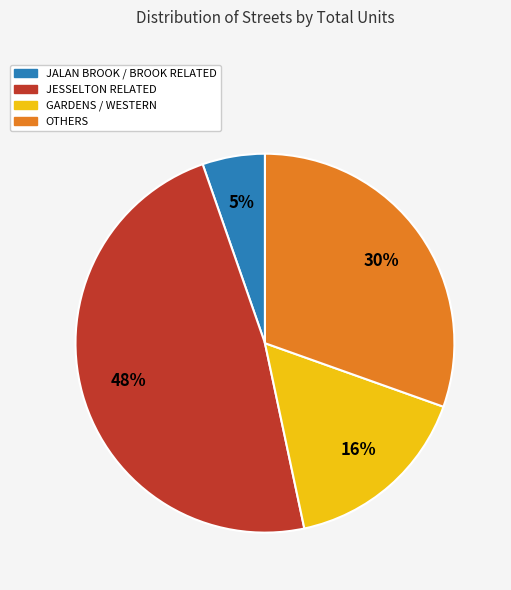

Do JALAN BROOK / BROOK RELATED and OTHERS together represent more than half of the pie?

No